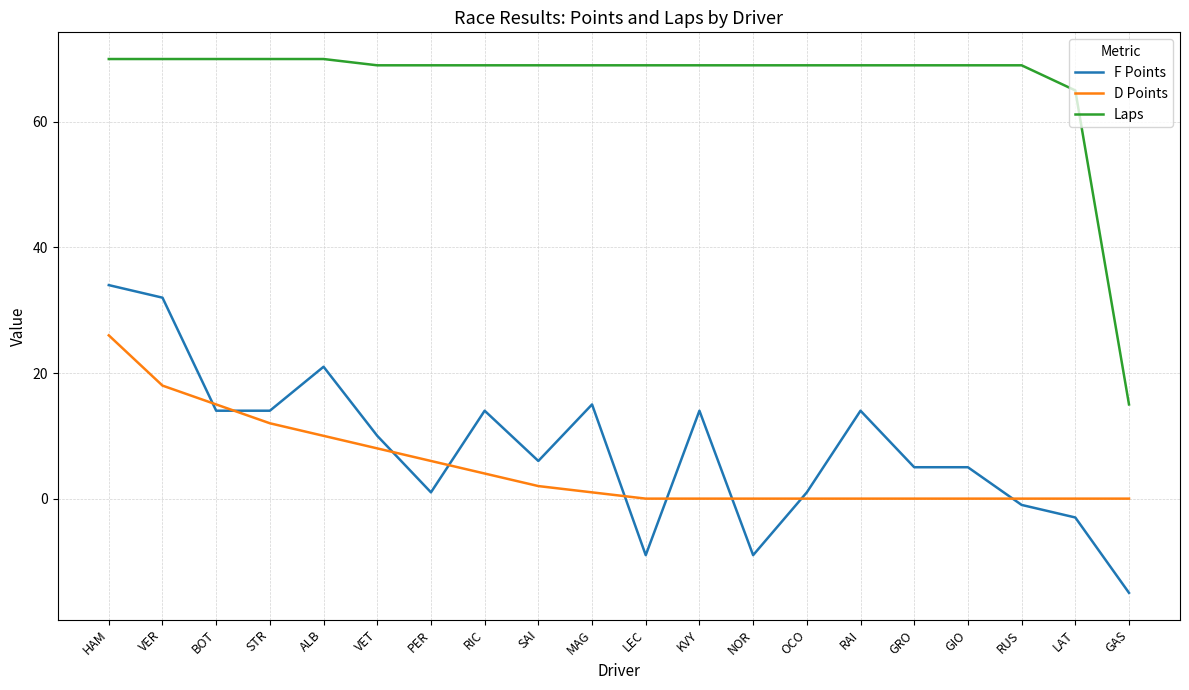

True or false: Laps and D Points intersect in this chart.

False